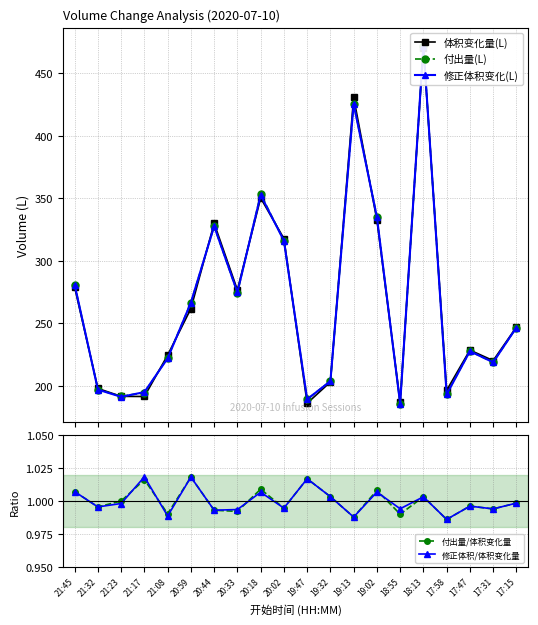

What is the label of the 9th point from the right?

19:32